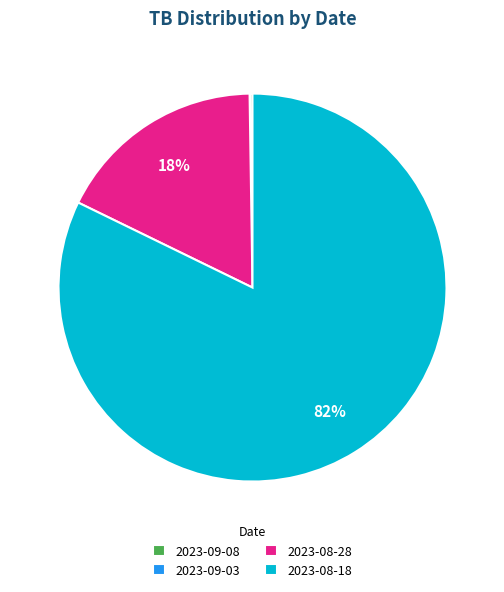

Which slice represents more than half of the pie?

2023-08-18